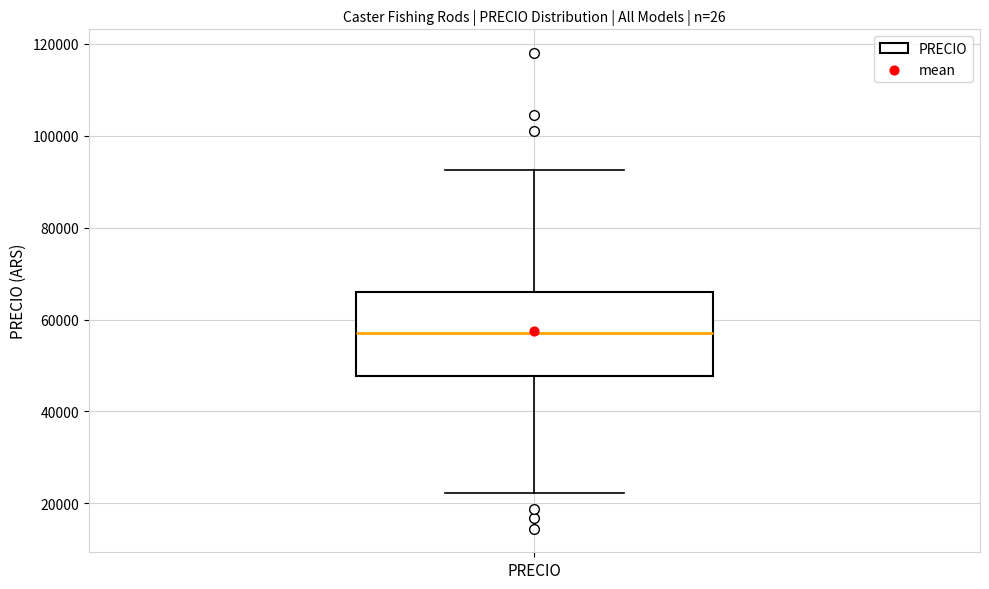

Where is the upper edge of the box for PRECIO on the y-axis? The values are not printed on the chart, so give them approximately, as read against the axis.

66000